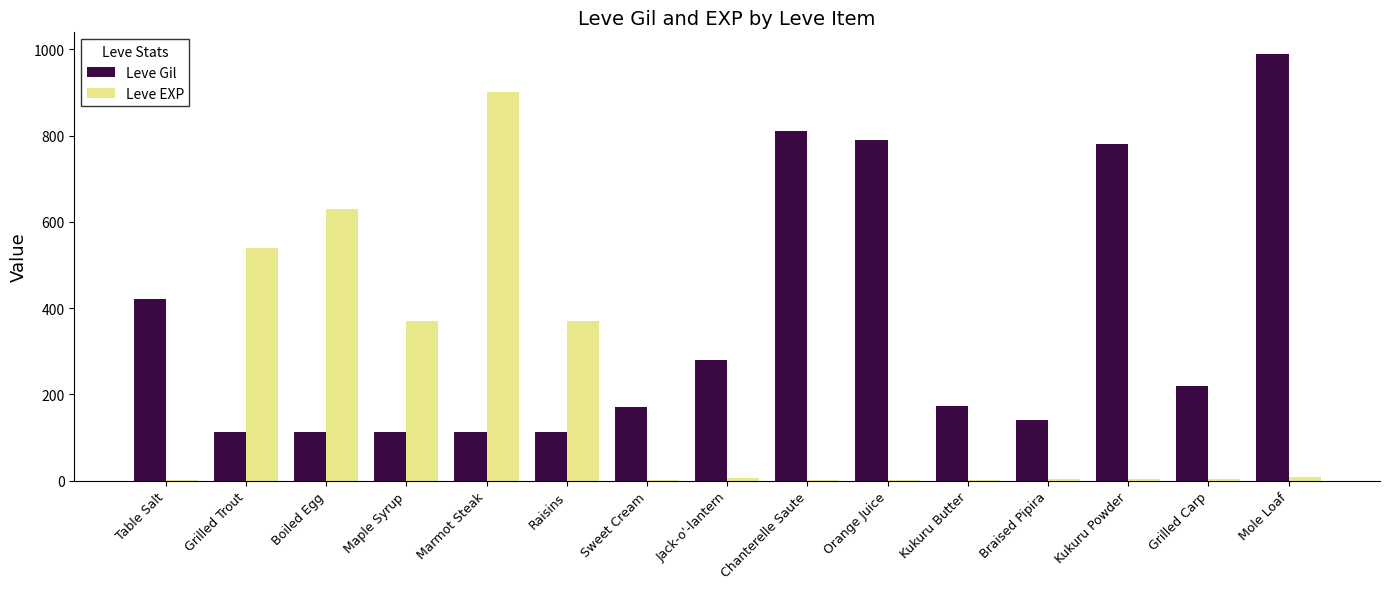

Which series has the largest total across all categories?

Leve Gil